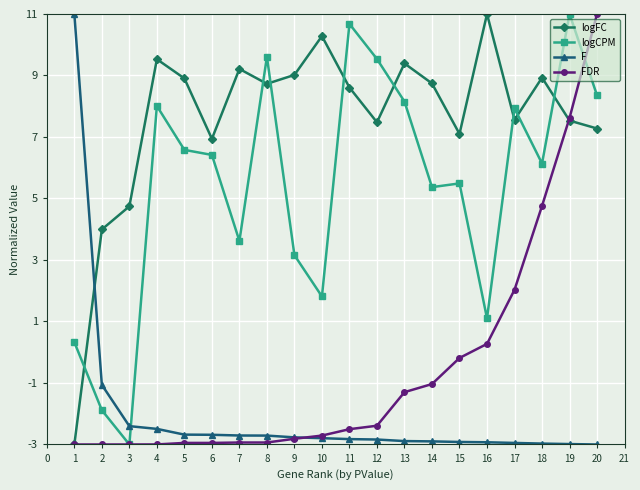

How many distinct data groups are displayed?

4